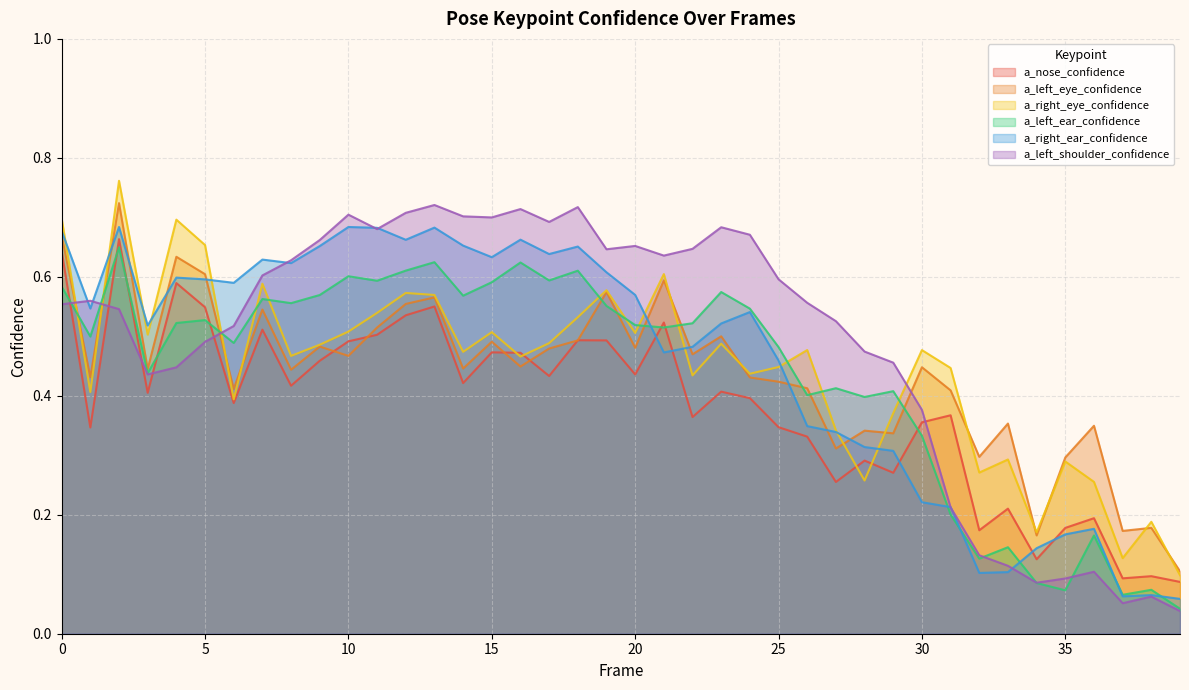

At which category is the sum across all series the highest?

2